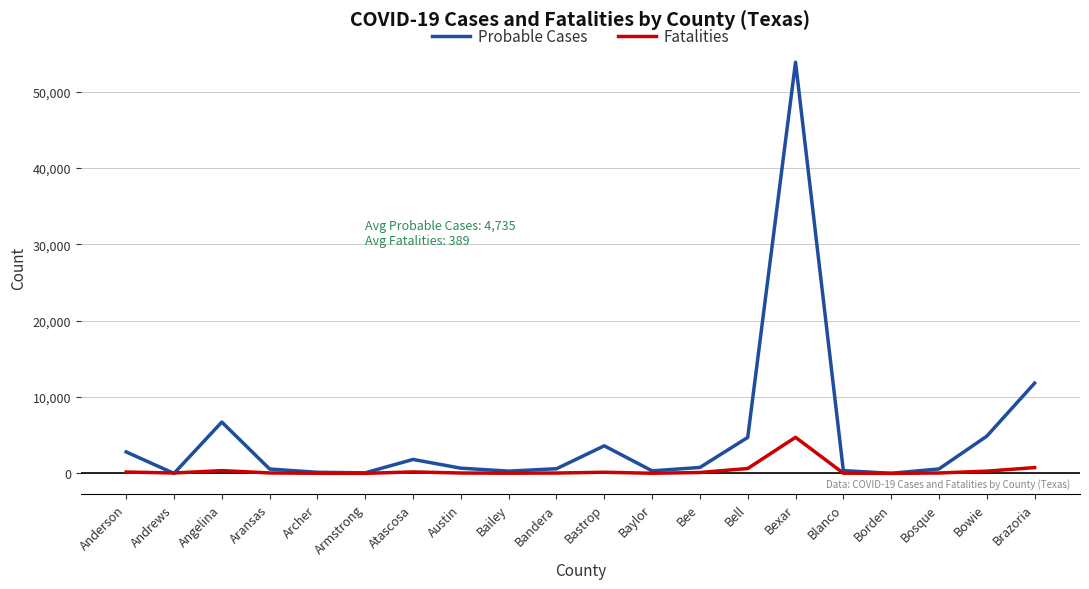

Which series has the largest range (max minus min)?

Probable Cases